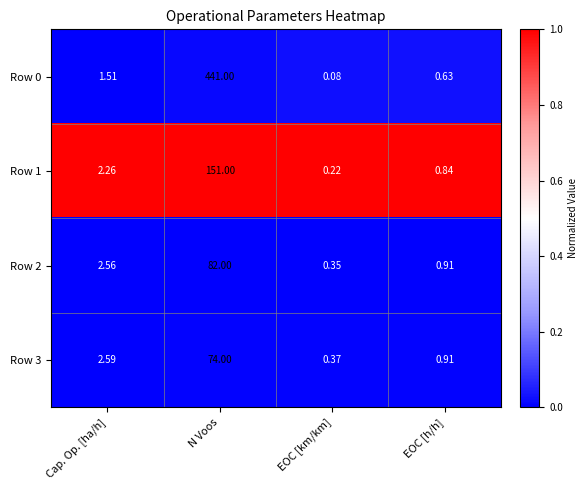

At which category does the chart reach its peak across all series?

N Voos